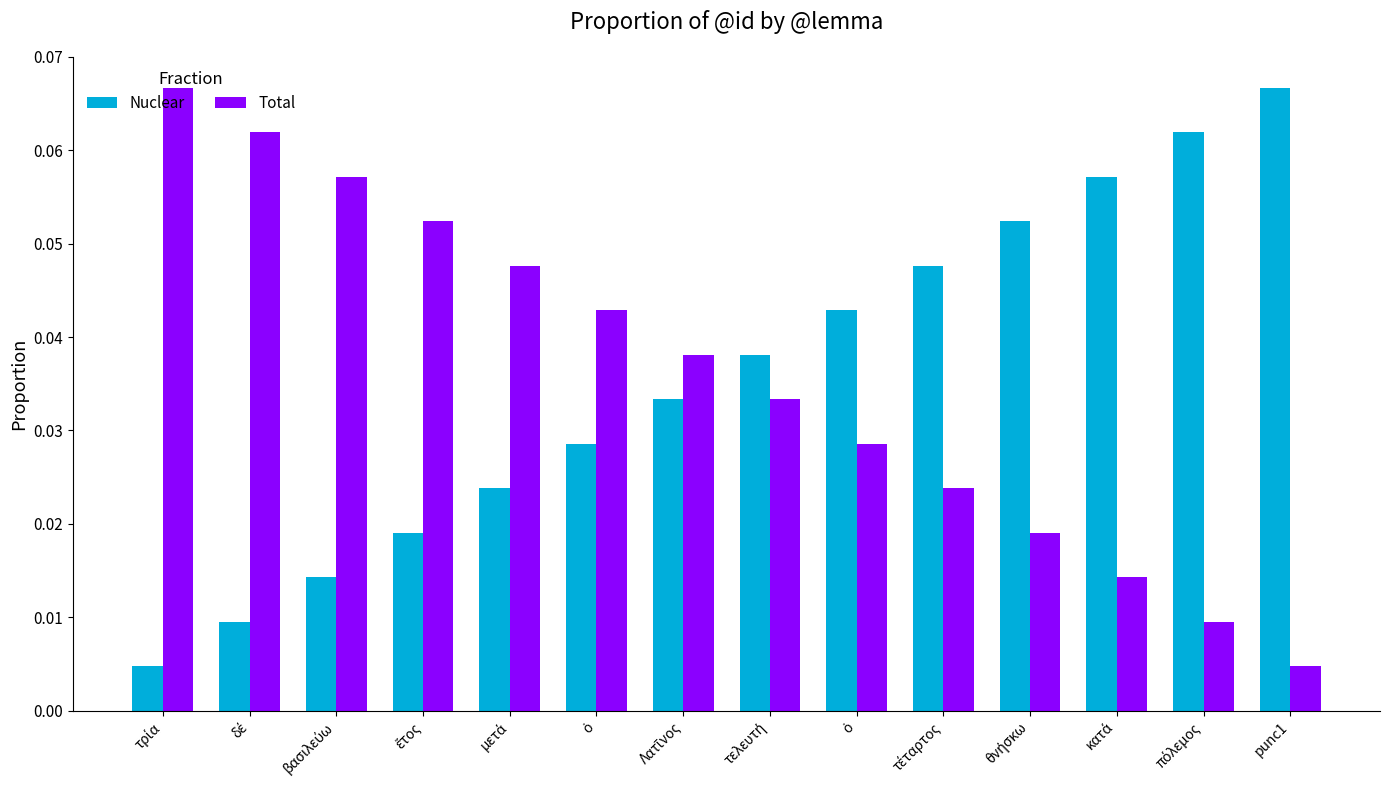

Which series has the largest range (max minus min)?

Nuclear